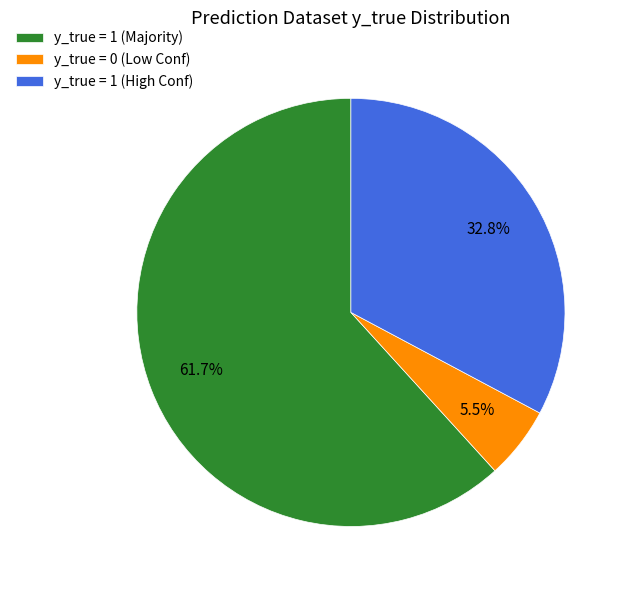

Which slice is the largest?

y_true = 1 (Majority)